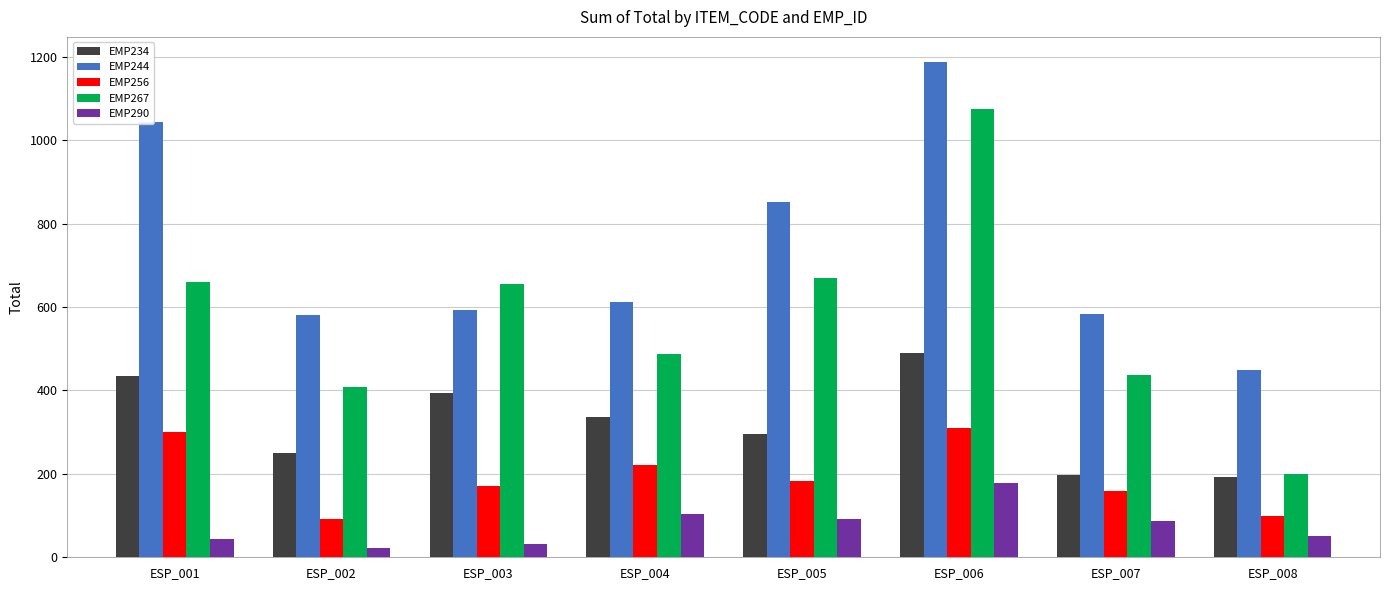

What is the spread (max minus min) of values at ESP_007?

498